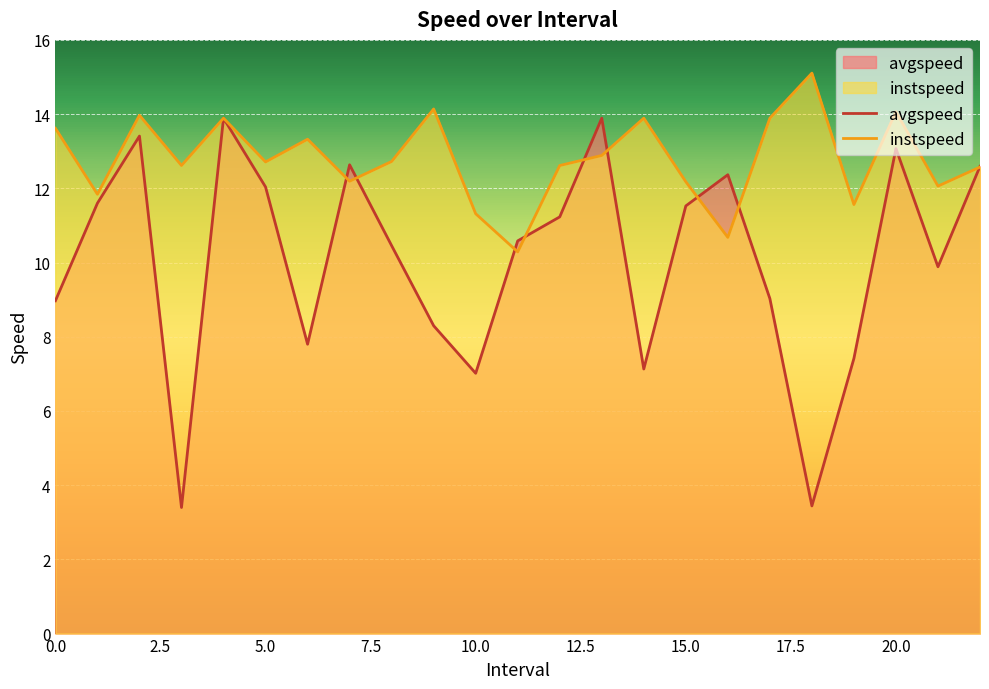

Is the value of instspeed at 20 greater than the value of avgspeed at 22?

Yes